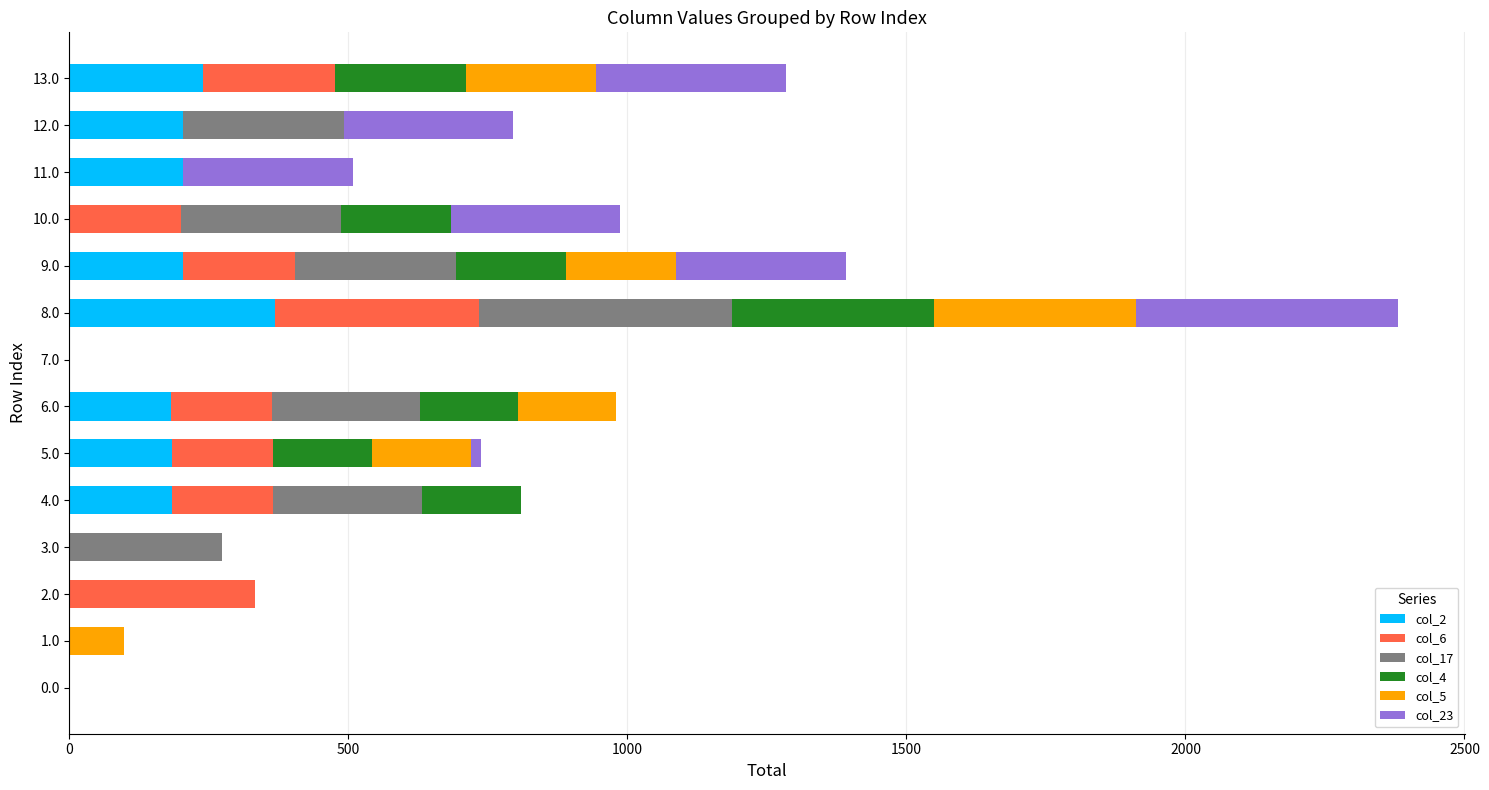

What is the highest value of the col_2 series?

368.3